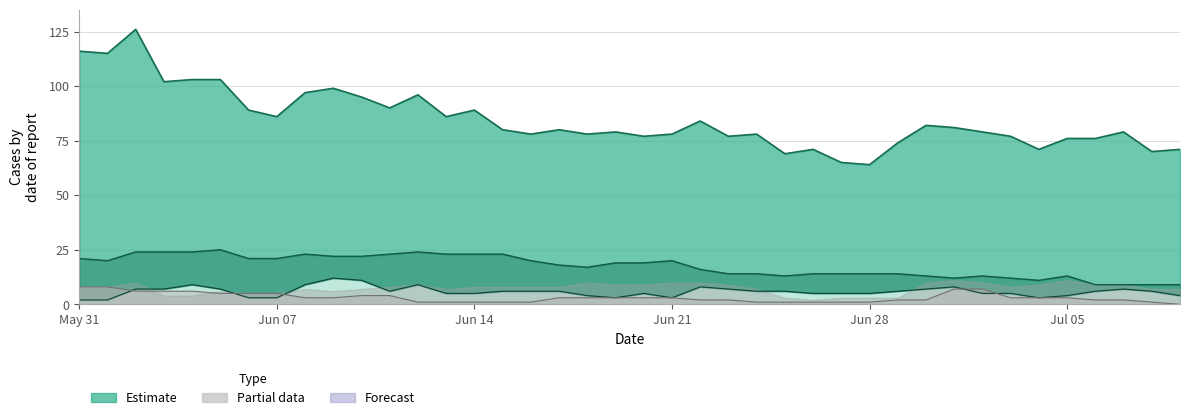

Reading left to right, transcribe all the data shown in this chart.

CH total: 116	115	126	102	103	103	89	86	97	99	95	90	96	86	89	80	78	80	78	79	77	78	84	77	78	69	71	65	64	74	82	81	79	77	71	76	76	79	70	71
VD: 21	20	24	24	24	25	21	21	23	22	22	23	24	23	23	23	20	18	17	19	19	20	16	14	14	13	14	14	14	14	13	12	13	12	11	13	9	9	9	9
GE: 2	2	7	7	9	7	3	3	9	12	11	6	9	5	5	6	6	6	4	3	5	3	8	7	6	6	5	5	5	6	7	8	5	5	3	4	6	7	6	4
BE: 8	8	6	6	6	5	5	5	3	3	4	4	1	1	1	1	1	3	3	3	3	3	2	2	1	1	1	1	1	2	2	7	7	3	3	3	2	2	1	0